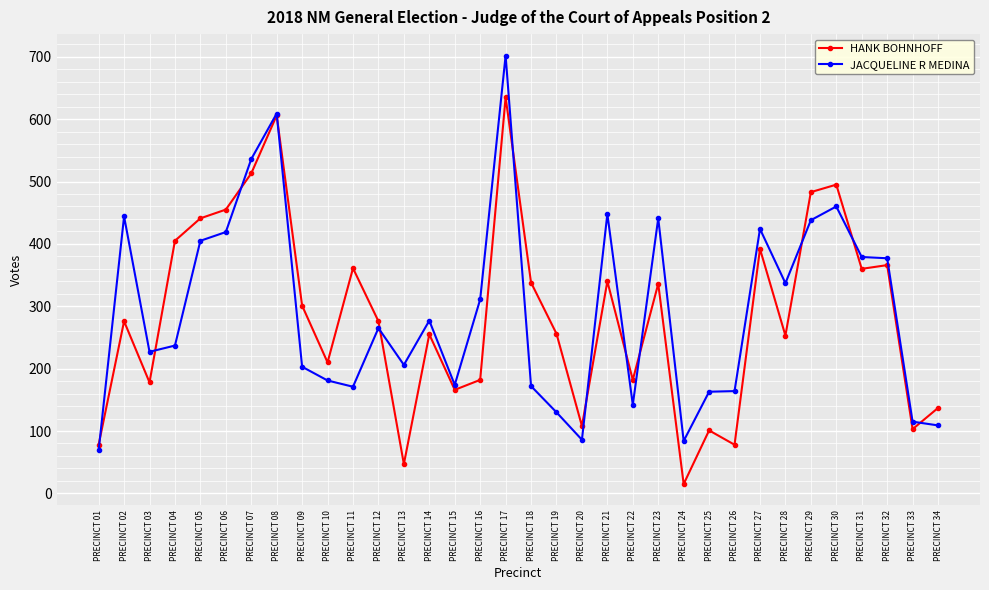

What is the difference between the JACQUELINE R MEDINA values at PRECINCT 03 and PRECINCT 22?

85